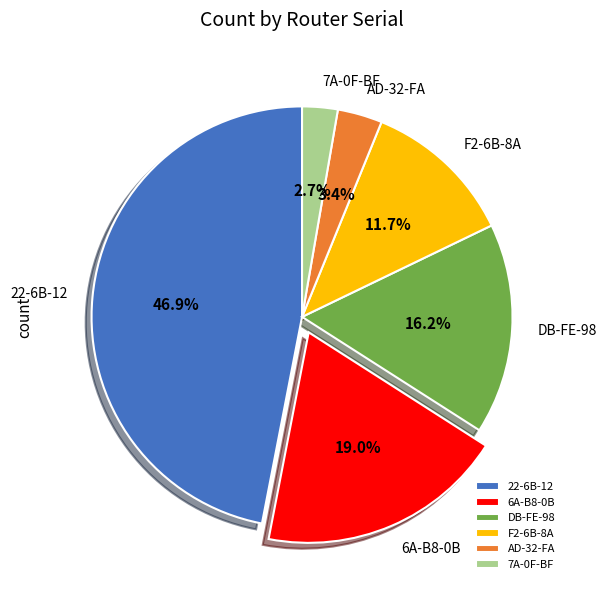

Rank the categories by value from highest to lowest.

22-6B-12, 6A-B8-0B, DB-FE-98, F2-6B-8A, AD-32-FA, 7A-0F-BF